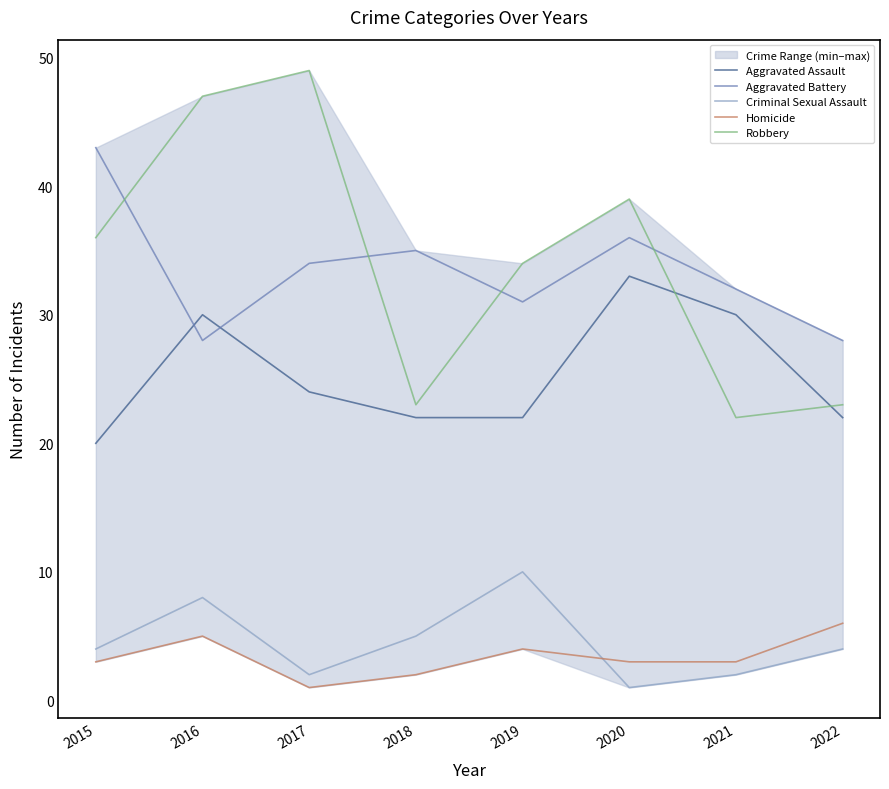

True or false: Criminal Sexual Assault and Aggravated Battery intersect in this chart.

False